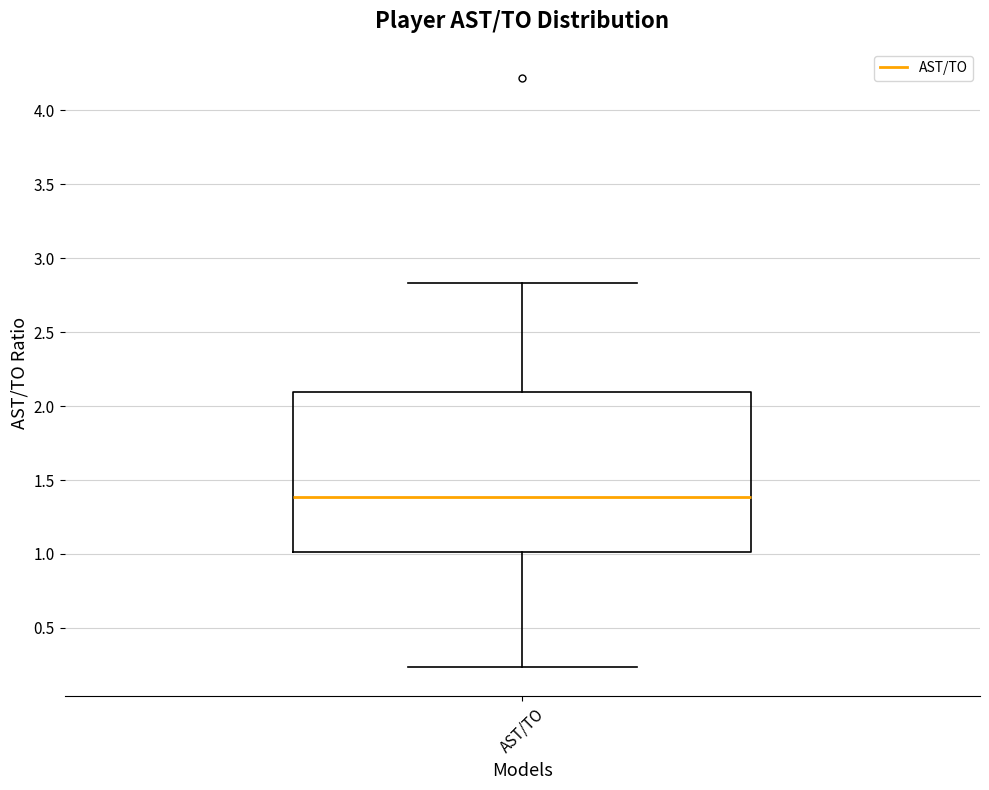

Where does the lower whisker of the box for AST/TO end on the y-axis? The values are not printed on the chart, so give them approximately, as read against the axis.

0.25